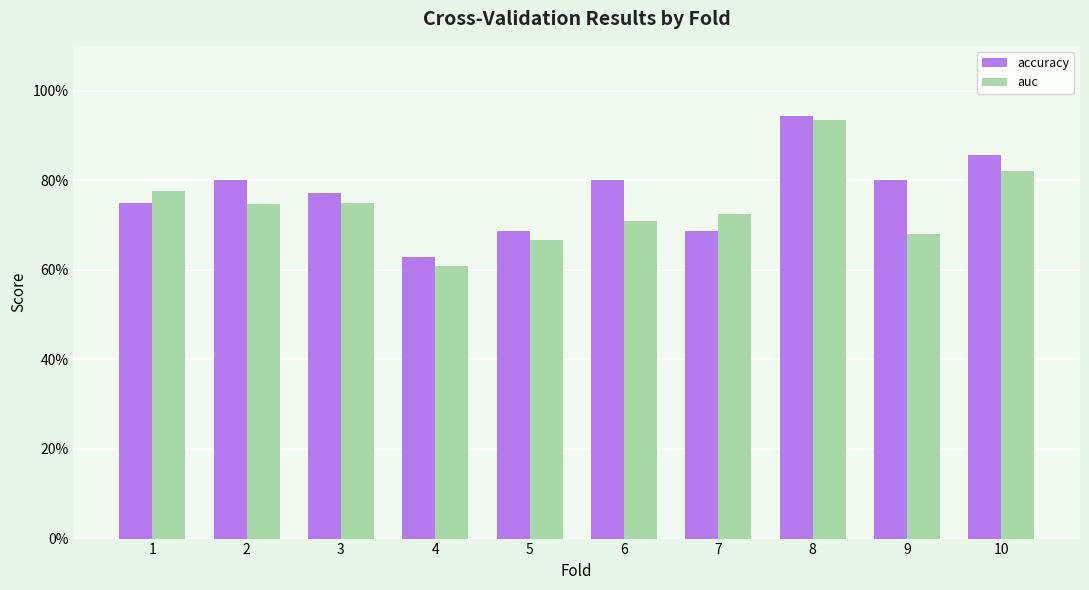

What is the total value across all series at 8?

1.9